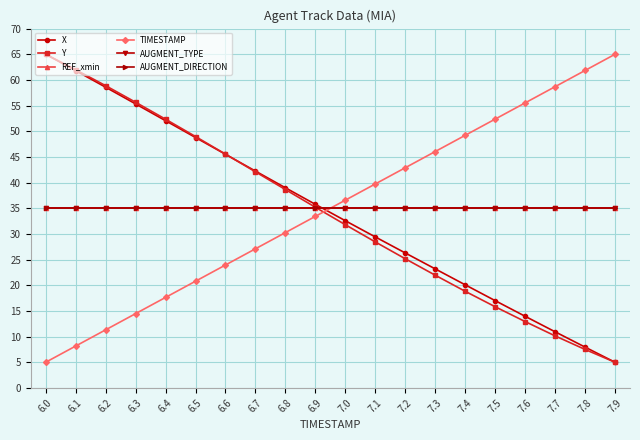

Where is Y nearest to the value 35?

6.9